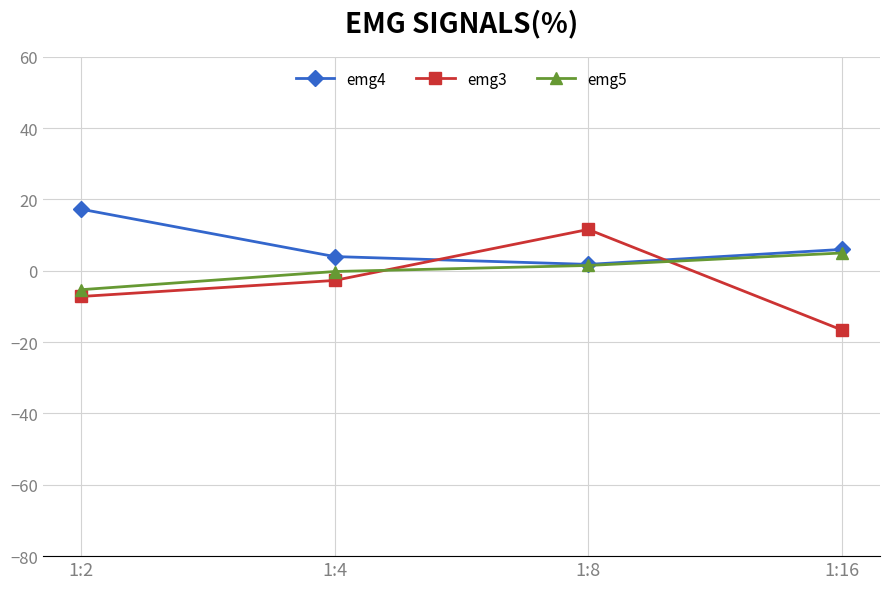

What is the greatest value displayed?

17.3